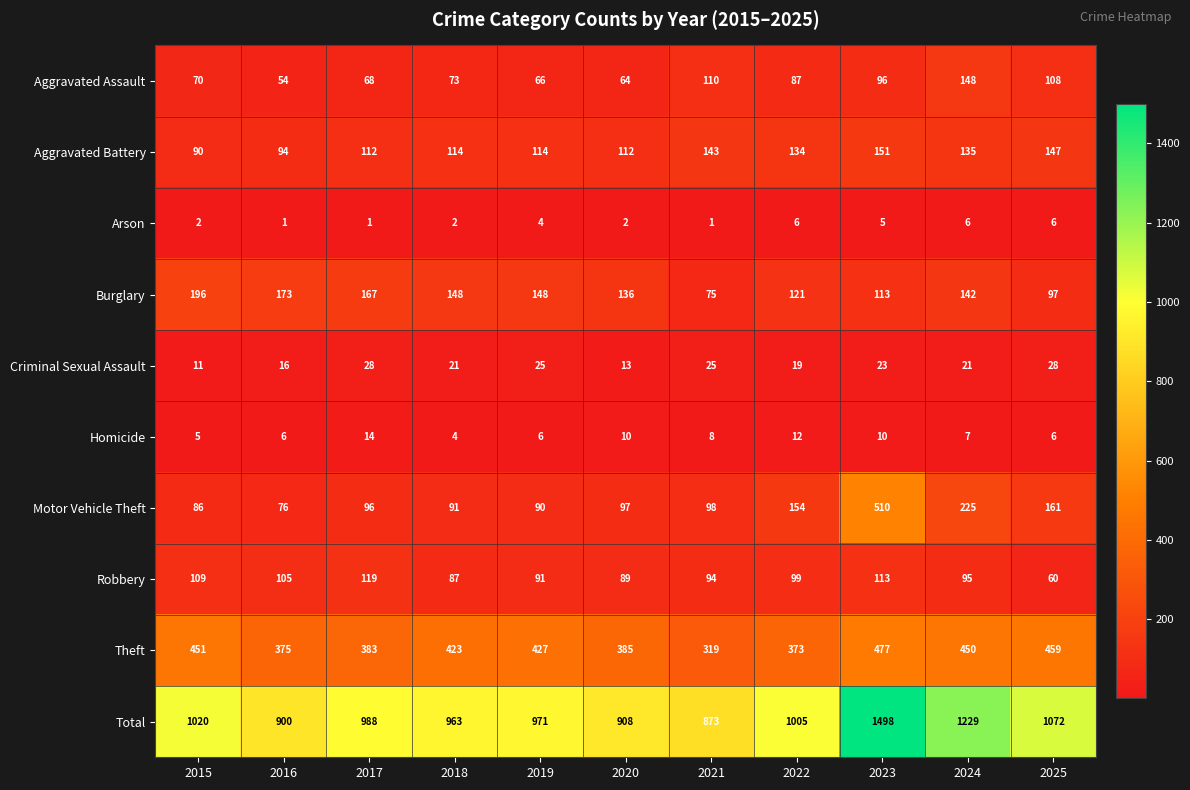

What is the total value across all series at 2017?

1976